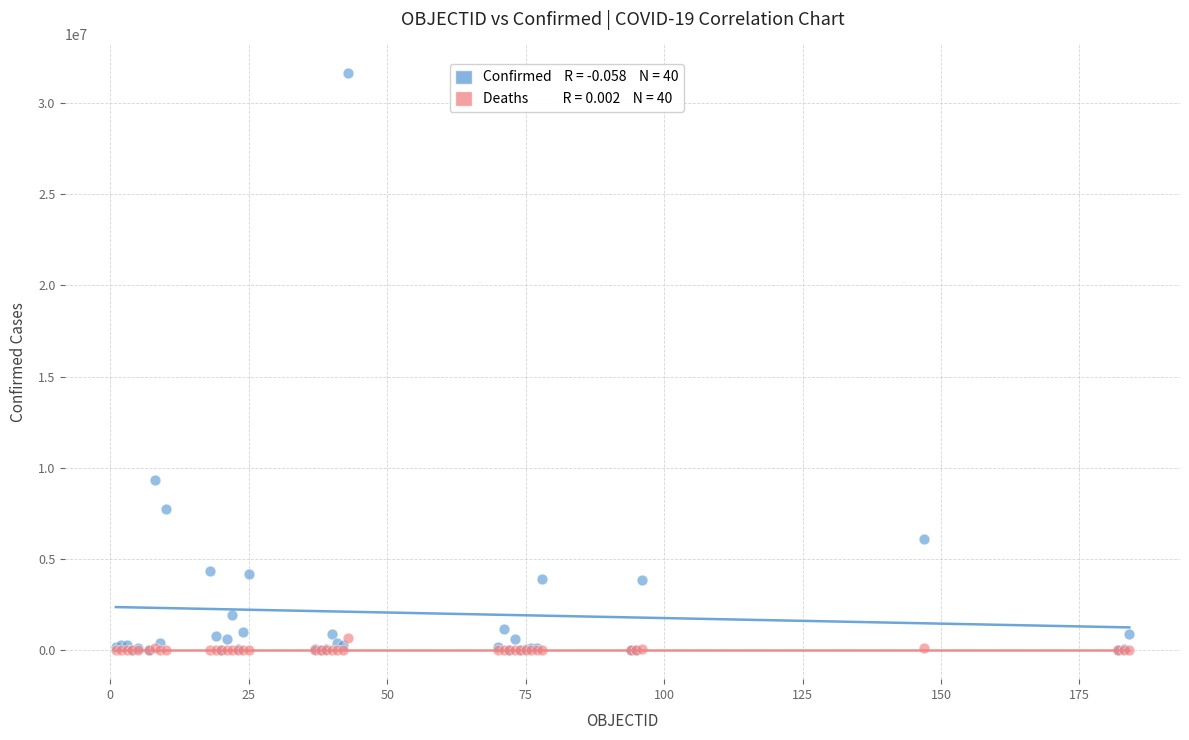

Across all series, what Y value is closest to 15805895?

9313453